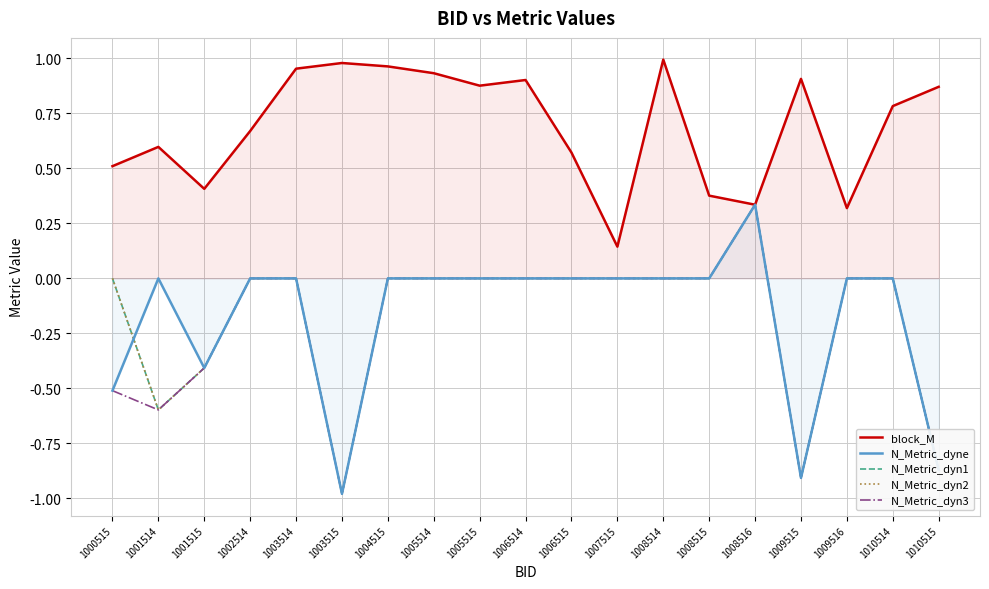

Which category has the highest value across all series?

1008514